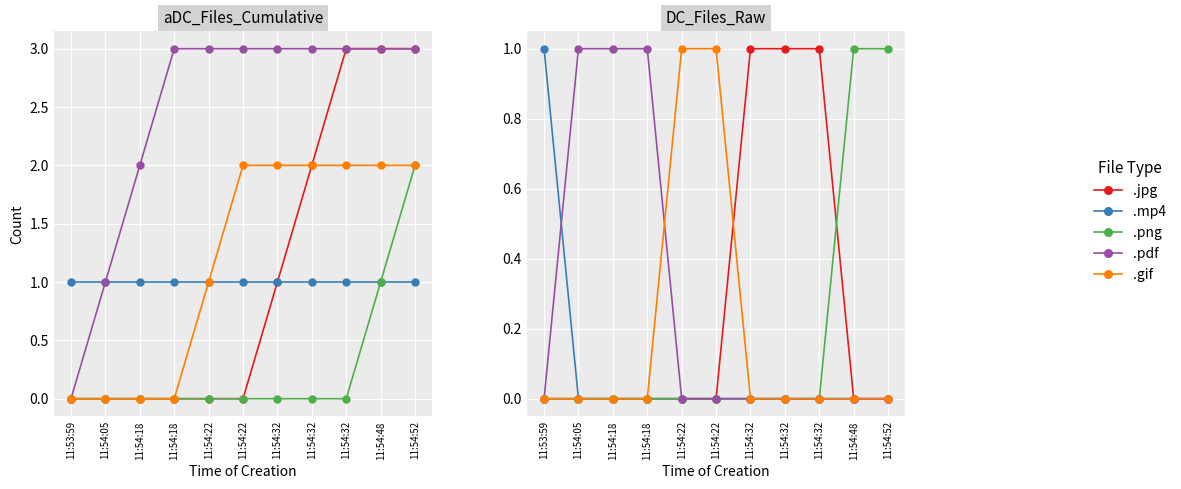

Is the value of .jpg at 11:54:52 greater than the value of .mp4 at 11:54:18?

No